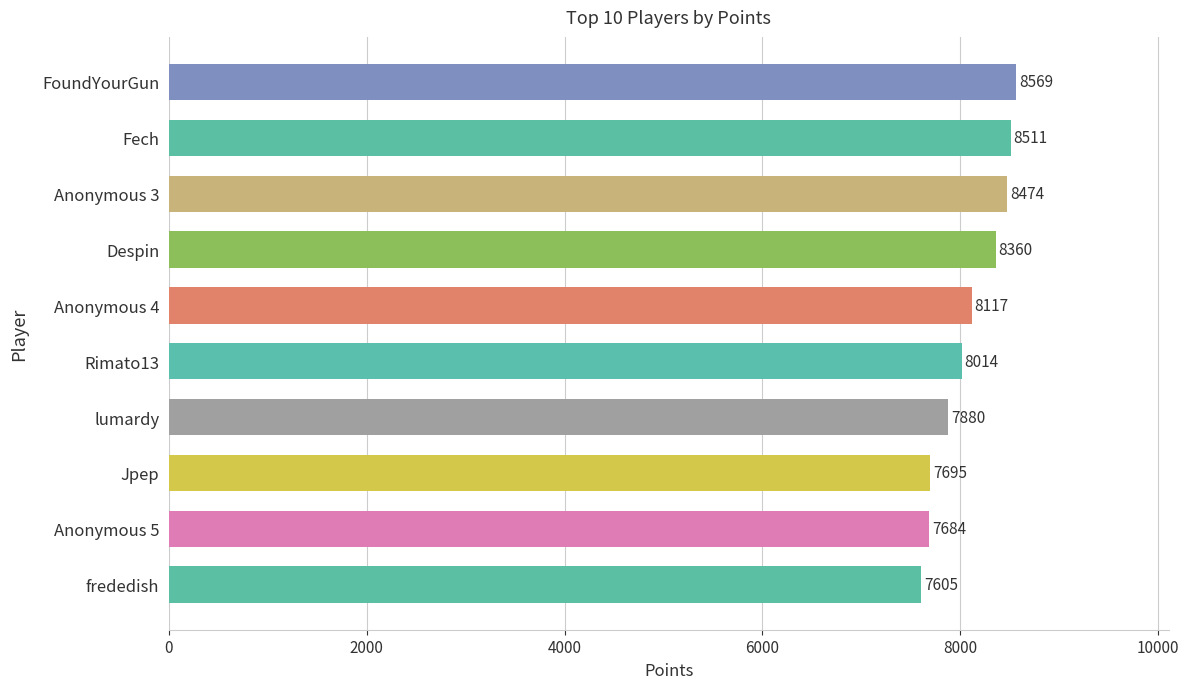

Which category has the highest value across all series?

FoundYourGun